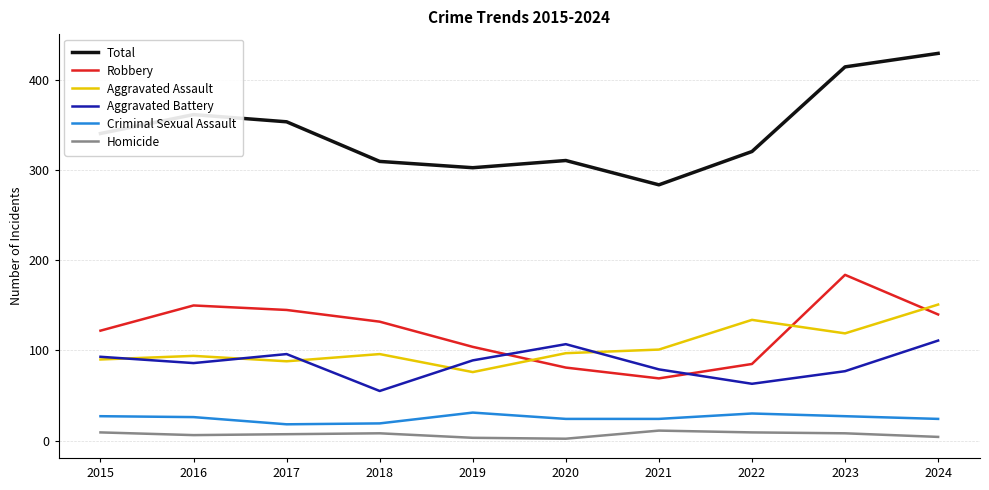

Is the value of Total at 2020 greater than the value of Aggravated Battery at 2024?

Yes